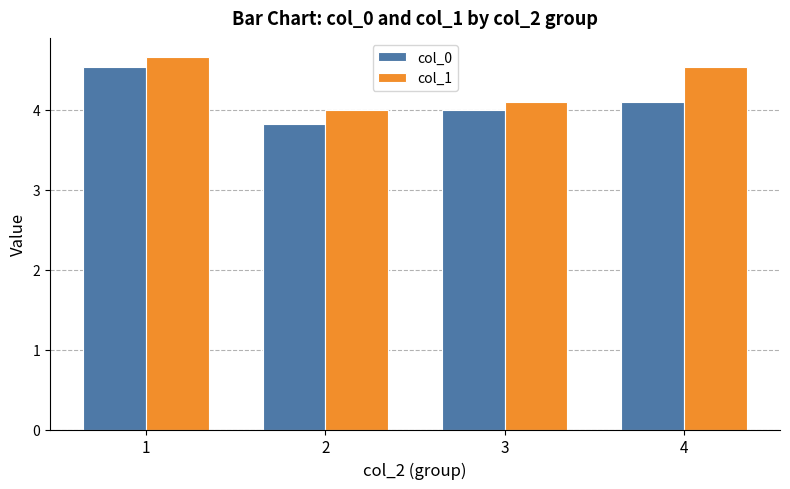

What is the spread (max minus min) of values at 4?

0.4